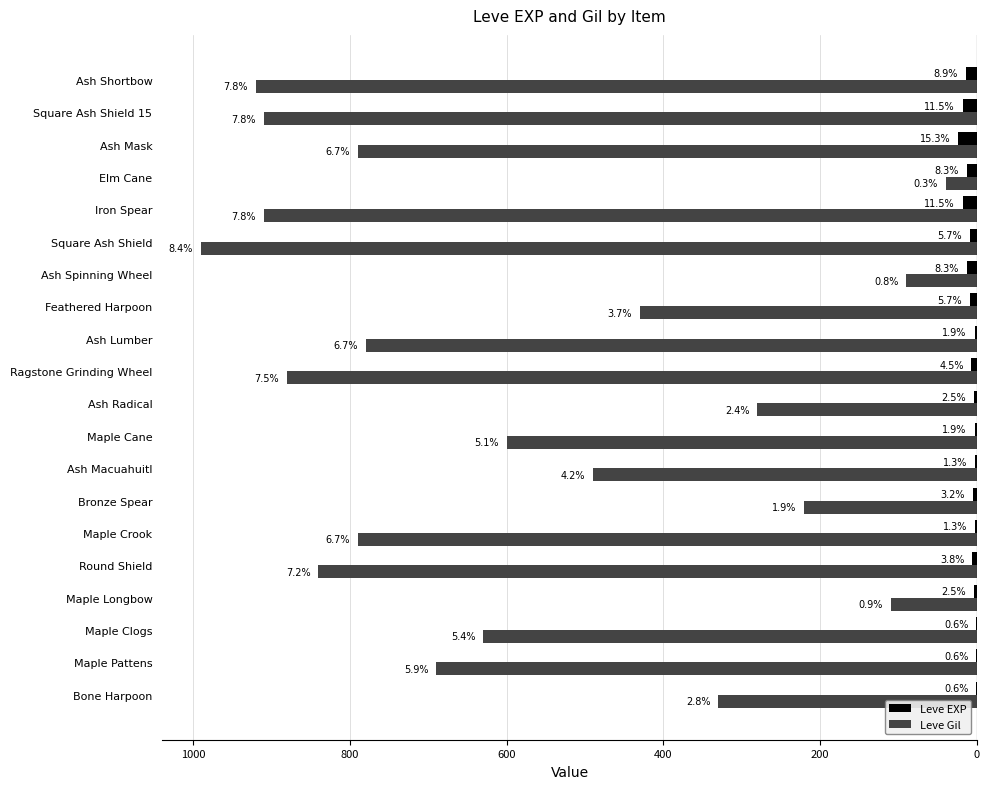

What are all the series names shown in the legend?

Leve EXP, Leve Gil